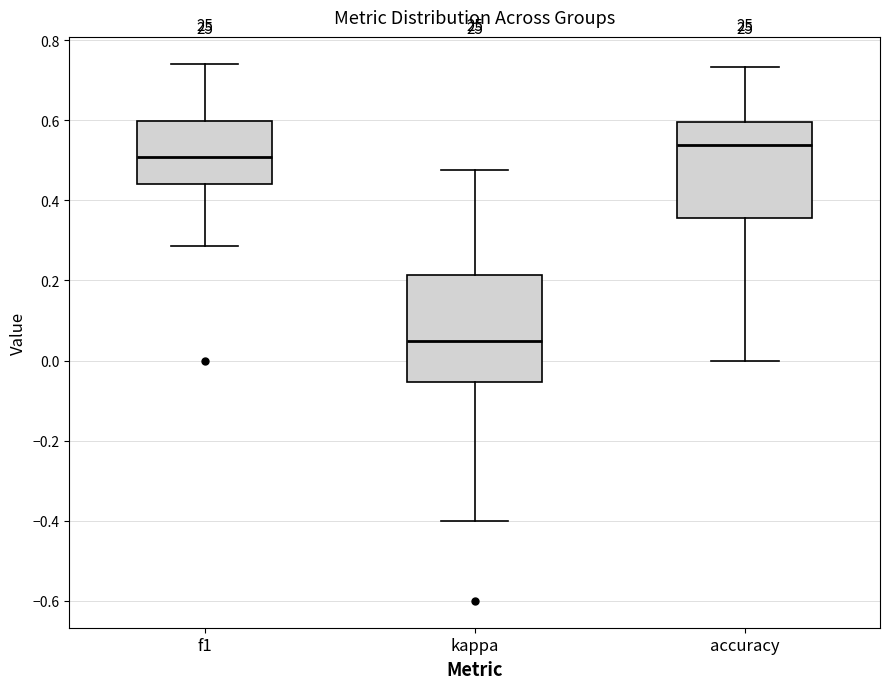

Where does the upper whisker of the box for f1 end on the y-axis? The values are not printed on the chart, so give them approximately, as read against the axis.

0.74